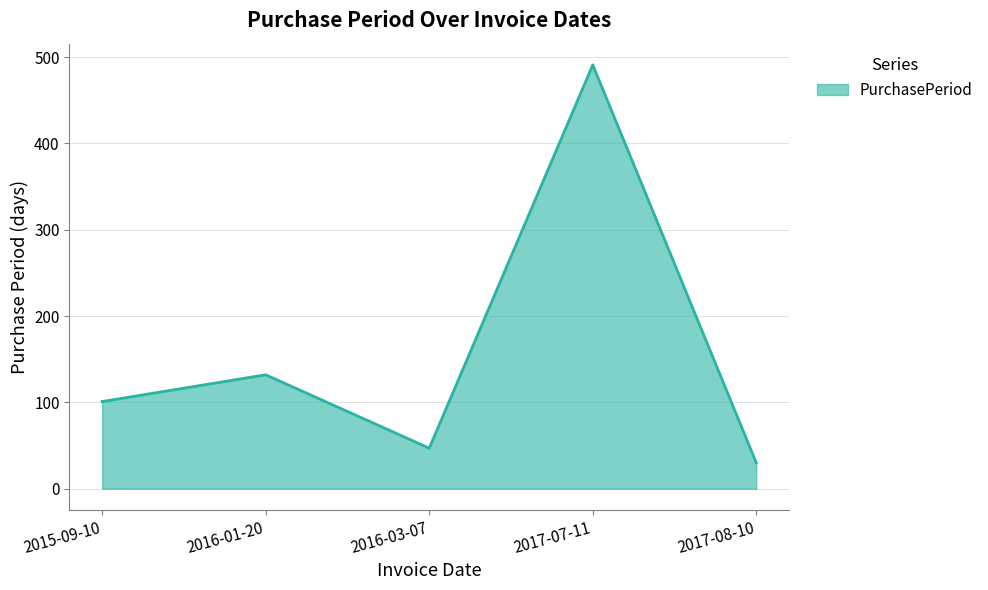

How many distinct data groups are displayed?

1